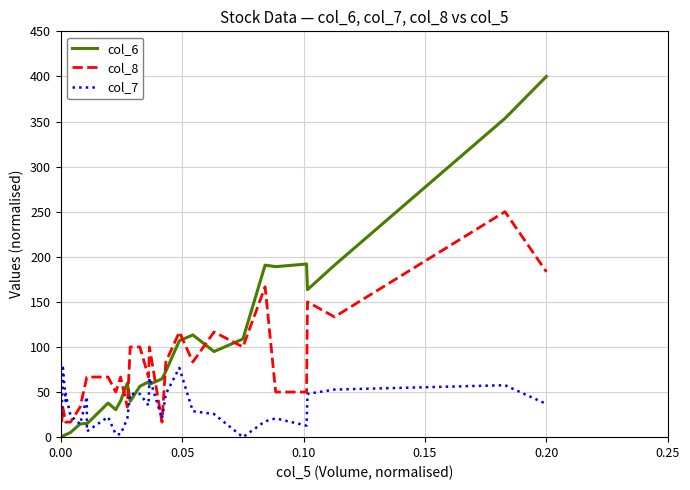

How many intersections are there between col_6 and col_7?

7